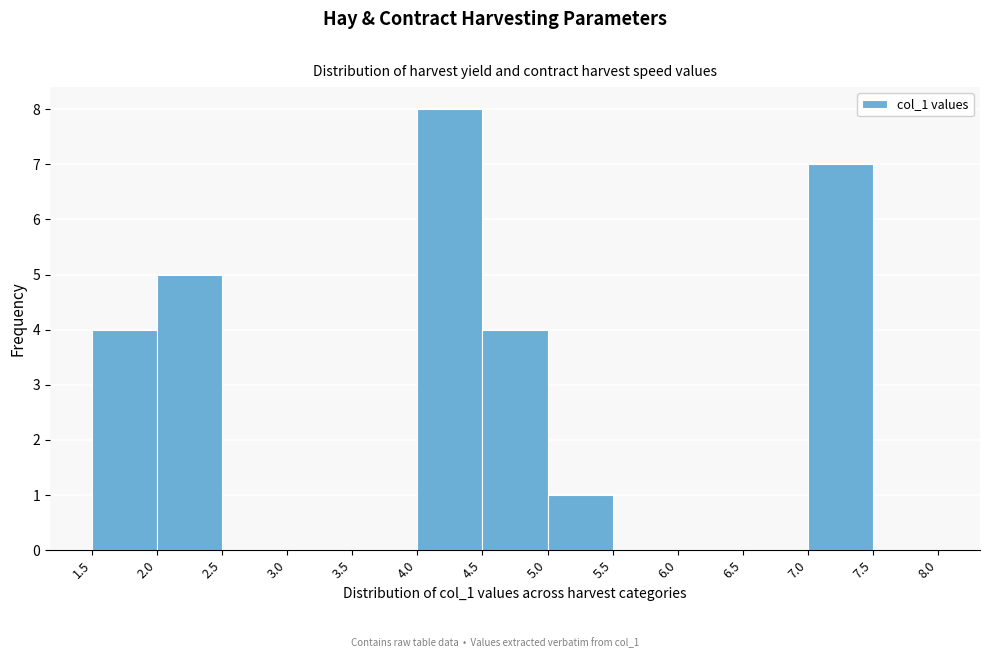

What is the height of the bar covering 2.0 to 2.5 on the x-axis? The values are not printed on the chart, so give them approximately, as read against the axis.

5